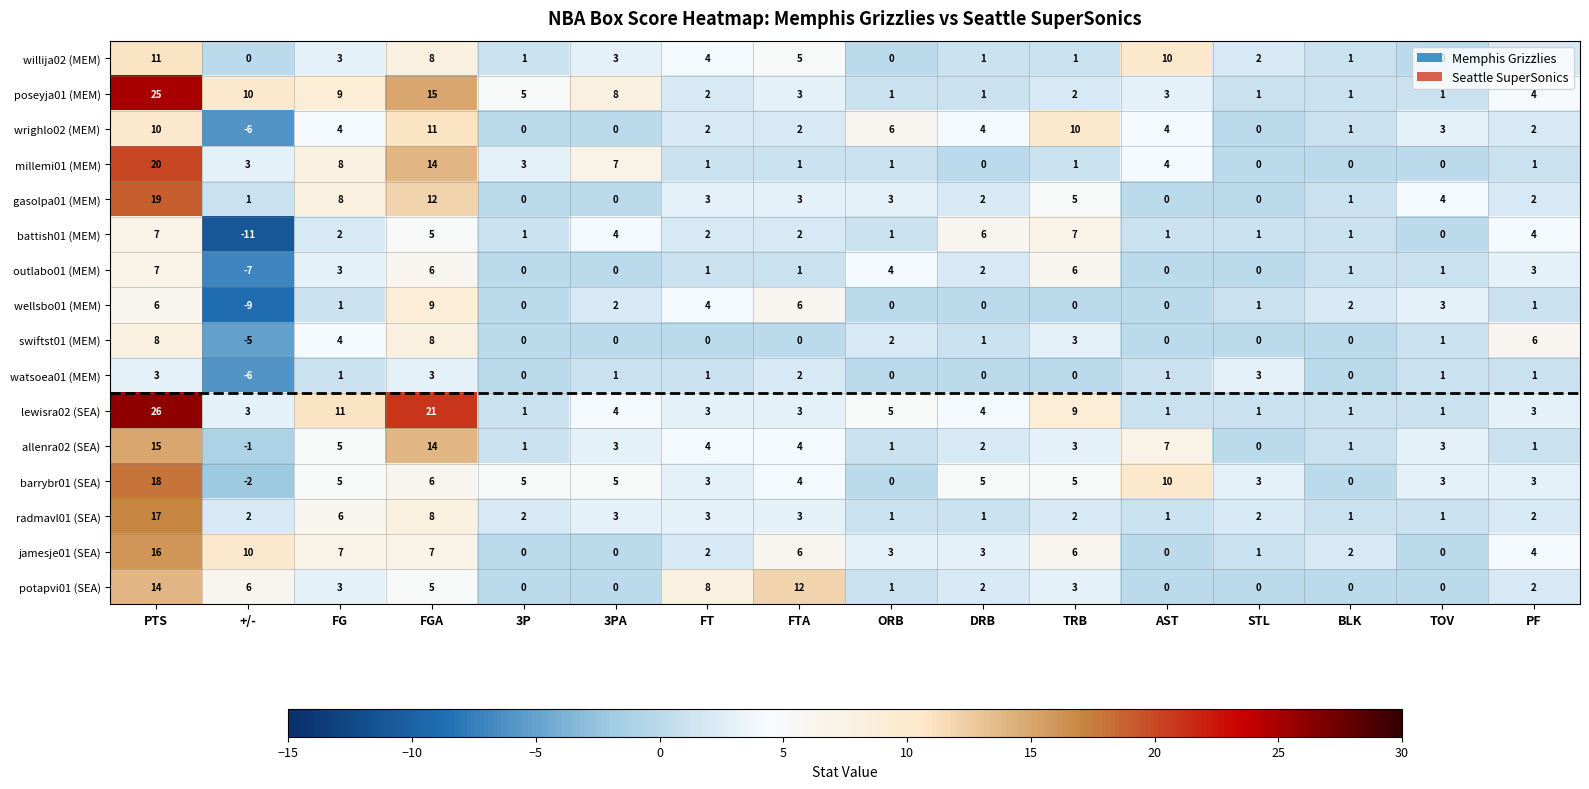

Which series changed the most between FG and ORB?

poseyja01 (MEM)